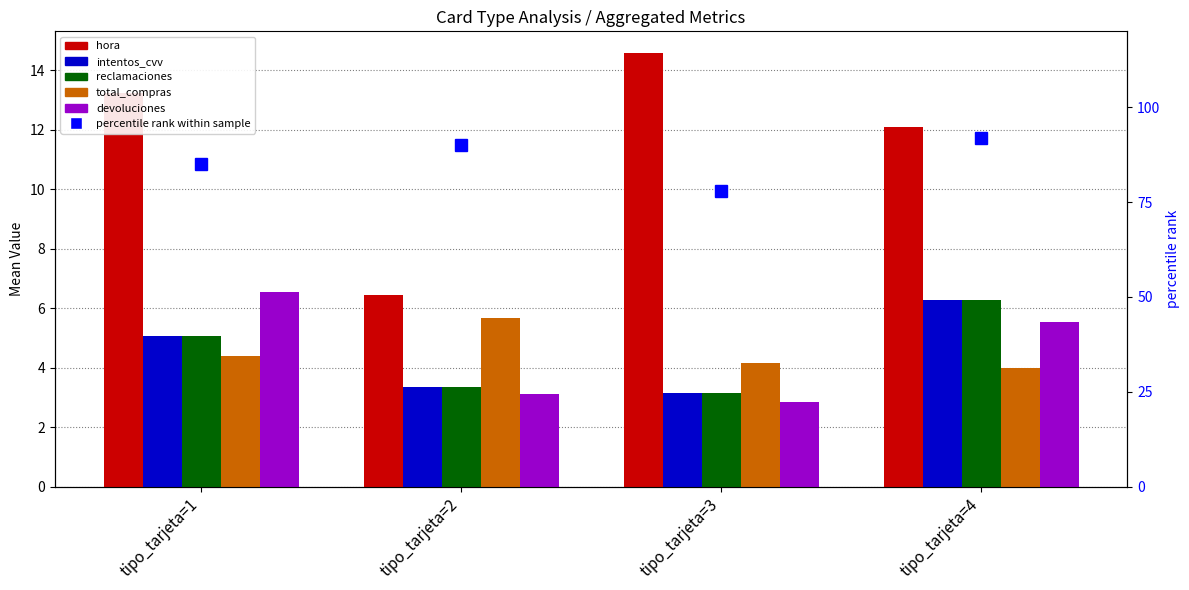

Is the value of intentos_cvv at tipo_tarjeta=2 greater than the value of devoluciones at tipo_tarjeta=2?

Yes